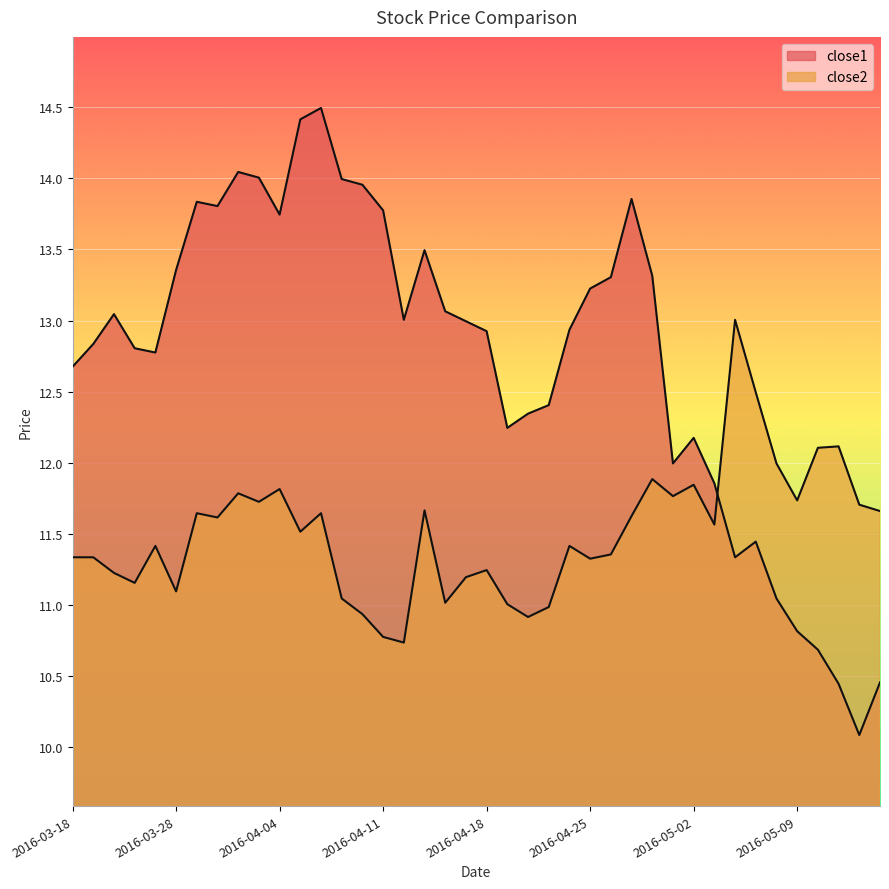

What value does the close1 series have at 2016-03-22?

13.0